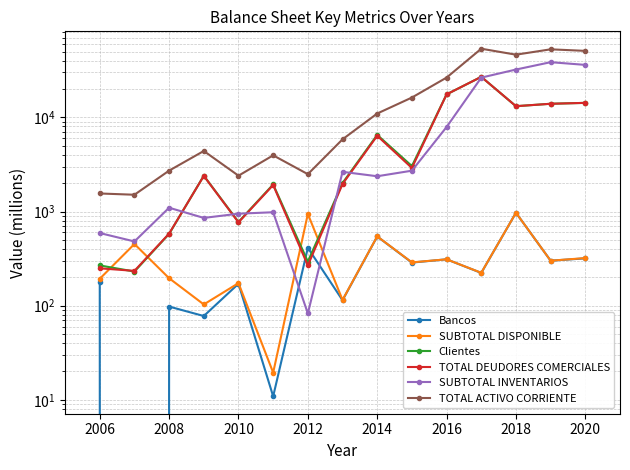

Which series changed the most between 2006 and 2010?

TOTAL ACTIVO CORRIENTE